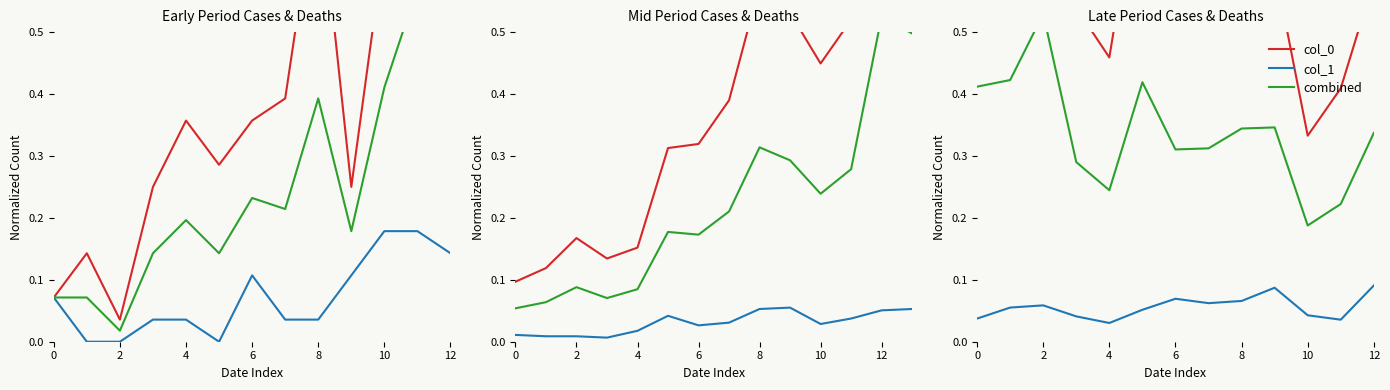

The value of col_1 at 11 is 0.0. True or false?

False